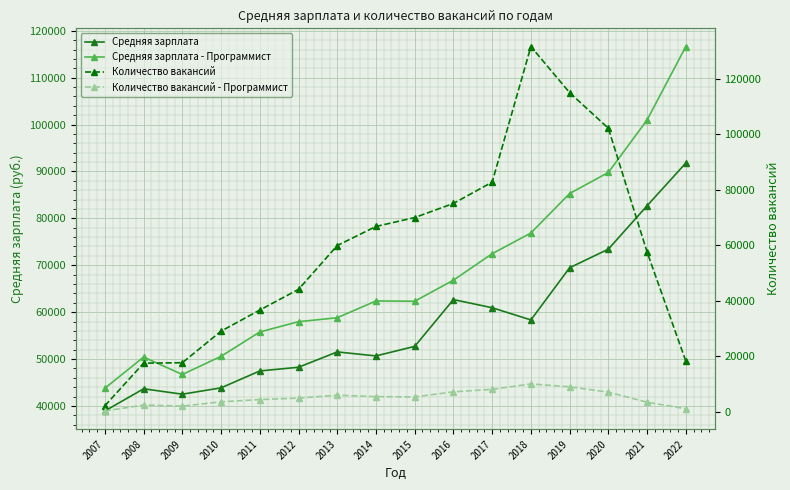

Is it true that Количество вакансий equals 59954 at 2013?

True